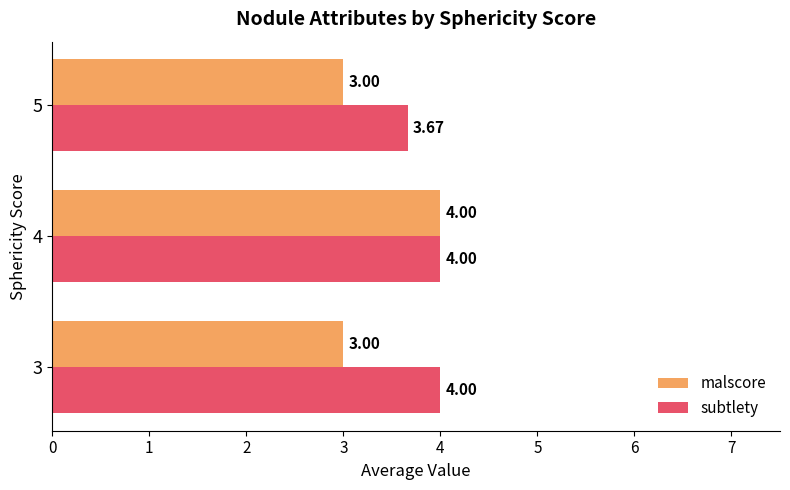

Rank the series at 5 from highest to lowest value.

subtlety, malscore